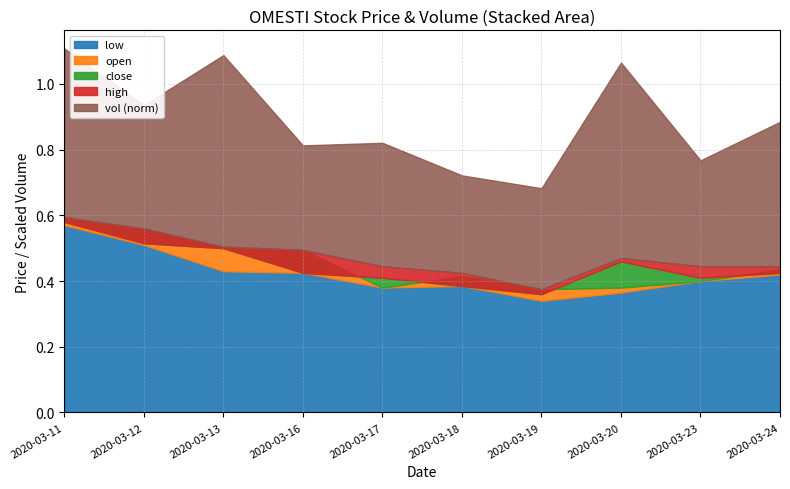

True or false: vol and low intersect in this chart.

False